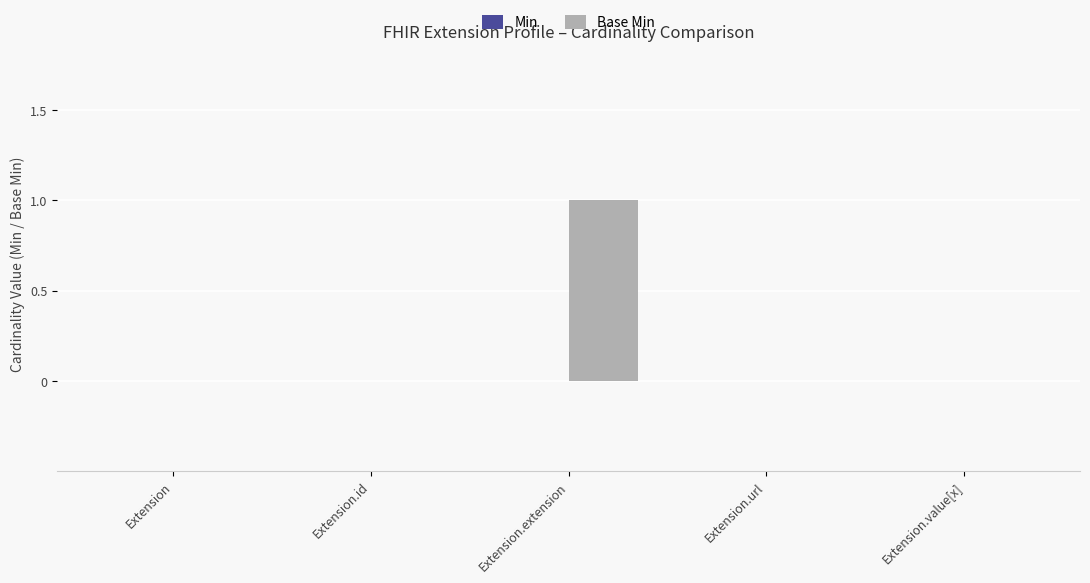

The chart shows a value of 2 at Extension.extension. True or false?

False